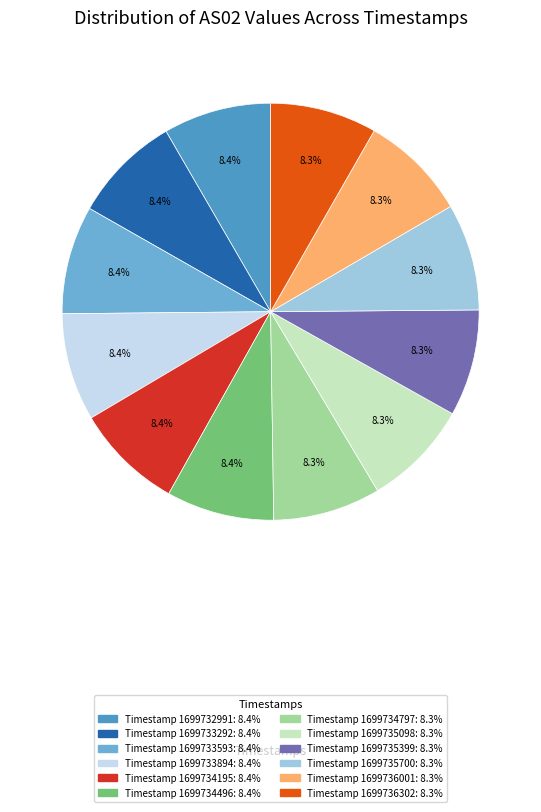

To the nearest percent, what is the average slice percentage?

8%